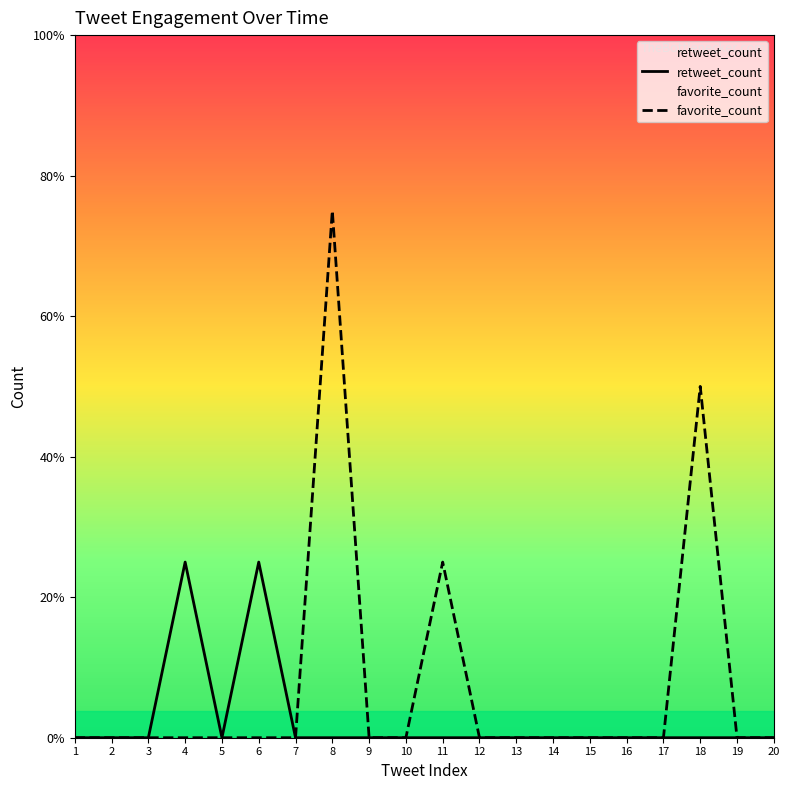

What is the difference between the maximum and minimum values in the favorite_count series?

3